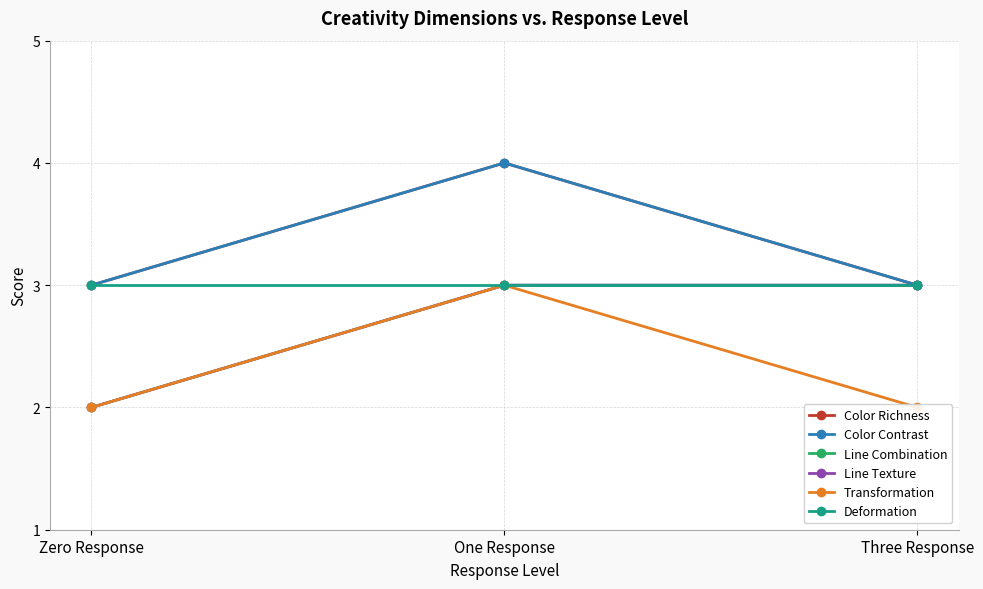

Which series has the widest spread of values?

Color Richness